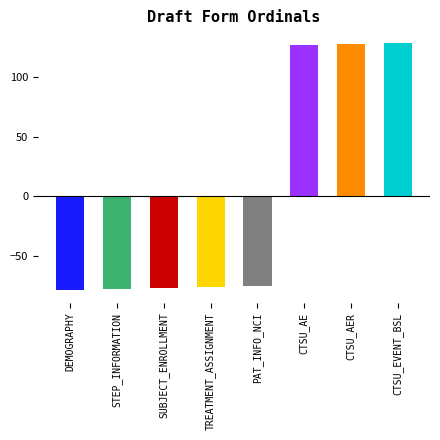

The chart shows a value of 1 at STEP_INFORMATION. True or false?

False